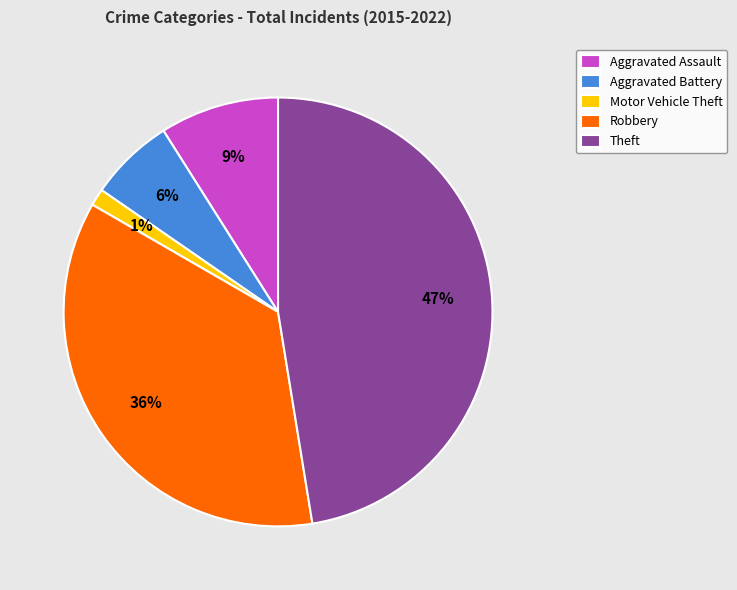

To the nearest percent, what is the difference between the largest and smallest slice percentages?

46%